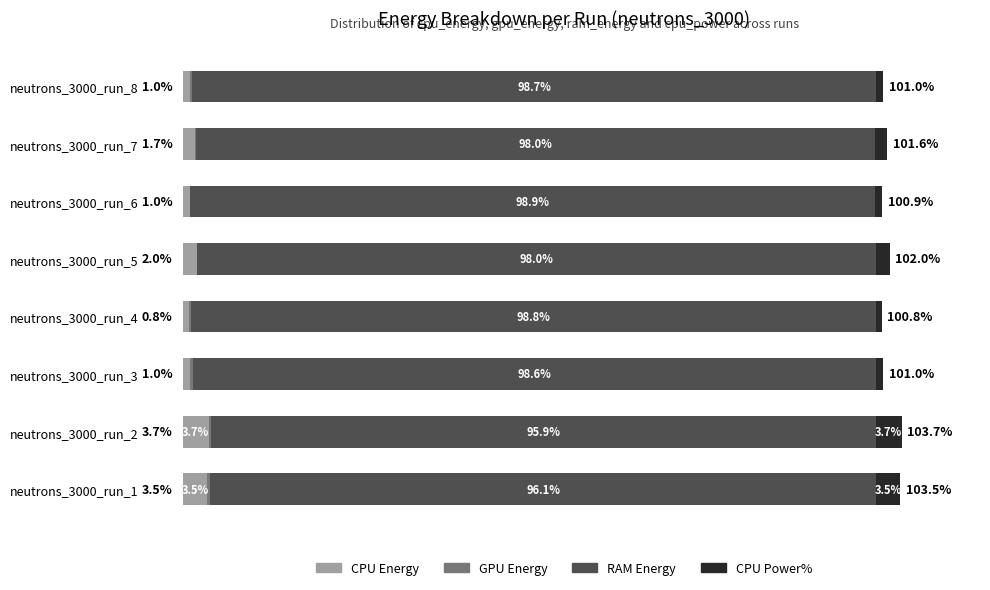

At which category is the sum across all series the highest?

neutrons_3000_run_2